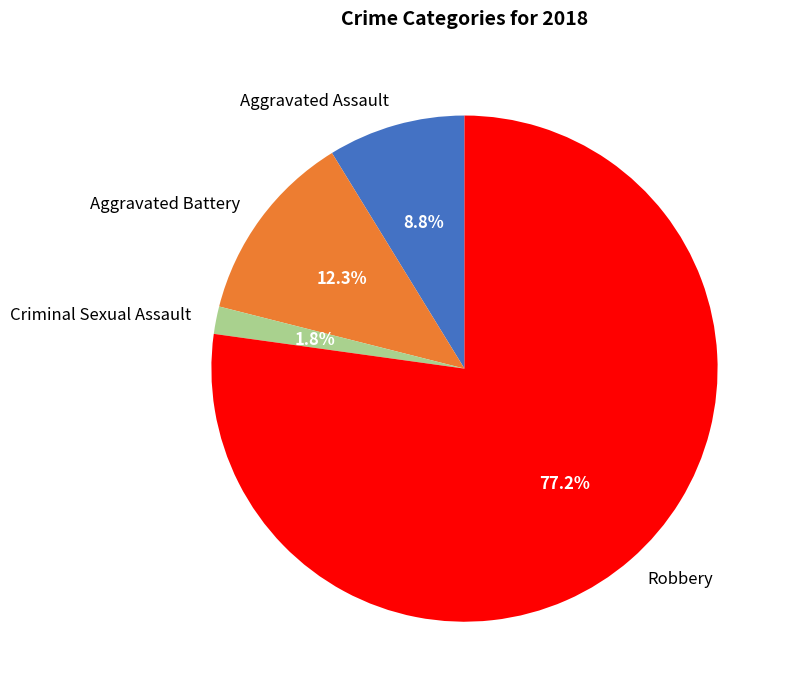

The Robbery slice represents 85% of the pie. True or false?

False